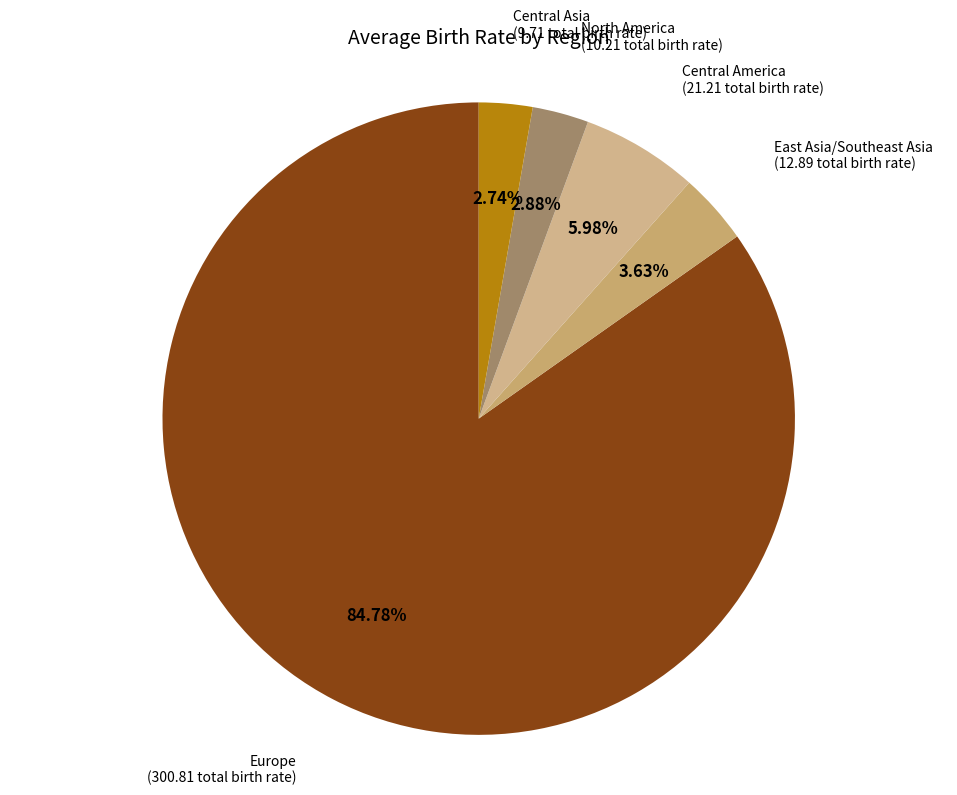

To the nearest percent, what portion does Central Asia represent?

3%